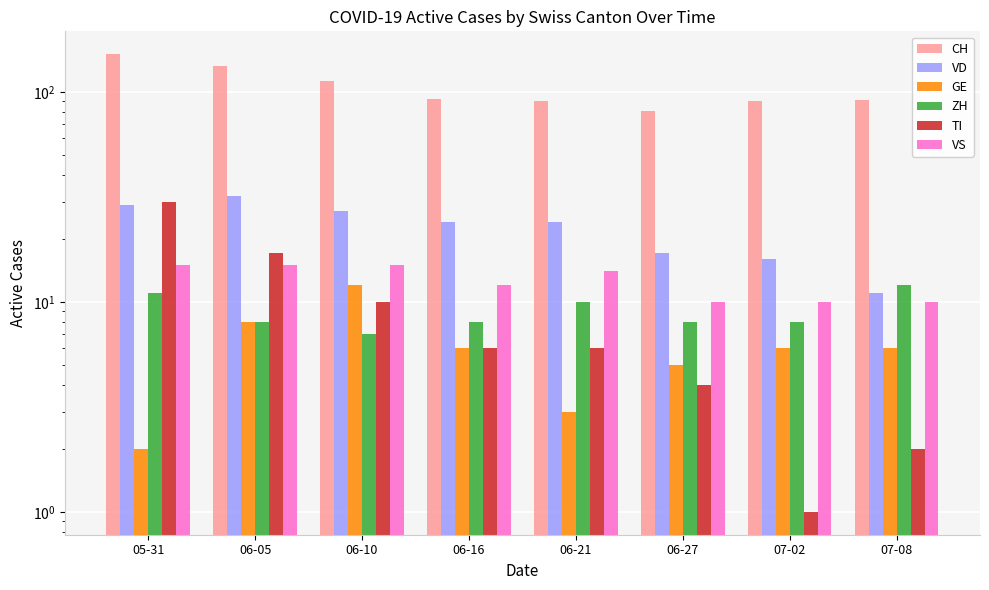

List the labels in order of GE value, smallest first.

05-31, 06-21, 06-27, 06-16, 07-02, 07-08, 06-05, 06-10